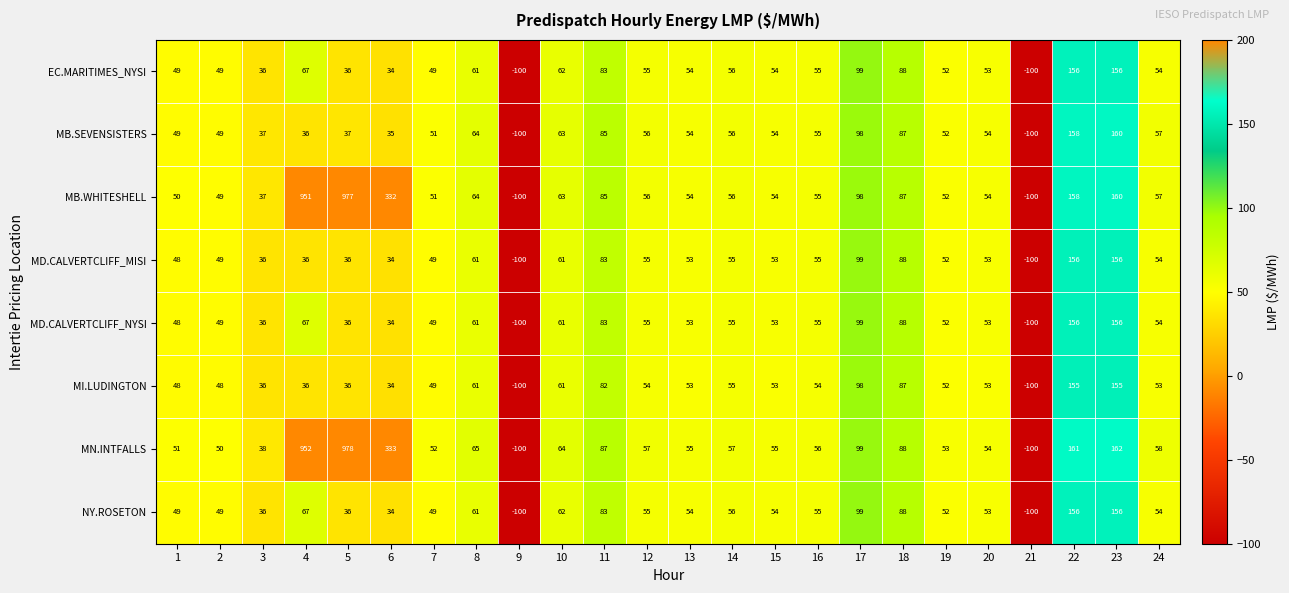

How many data points in MB.SEVENSISTERS are less than 54?

10